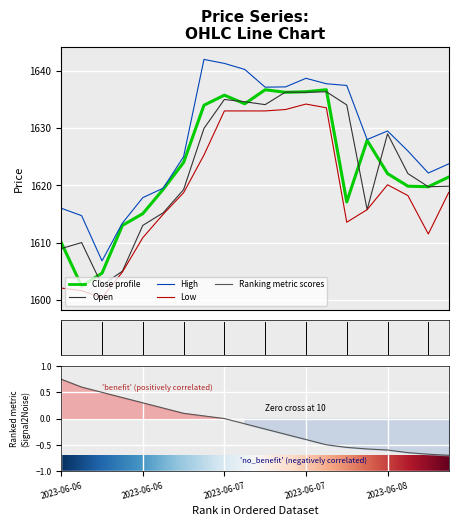

The value of Low at 2023-06-06 10:15 is 1601.6. True or false?

True